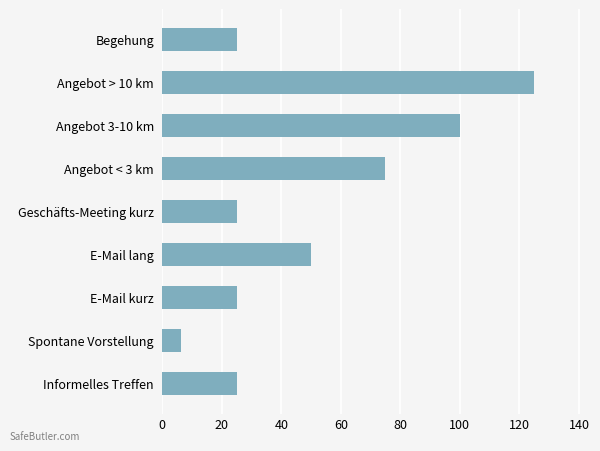

What is the greatest value displayed?

125.0